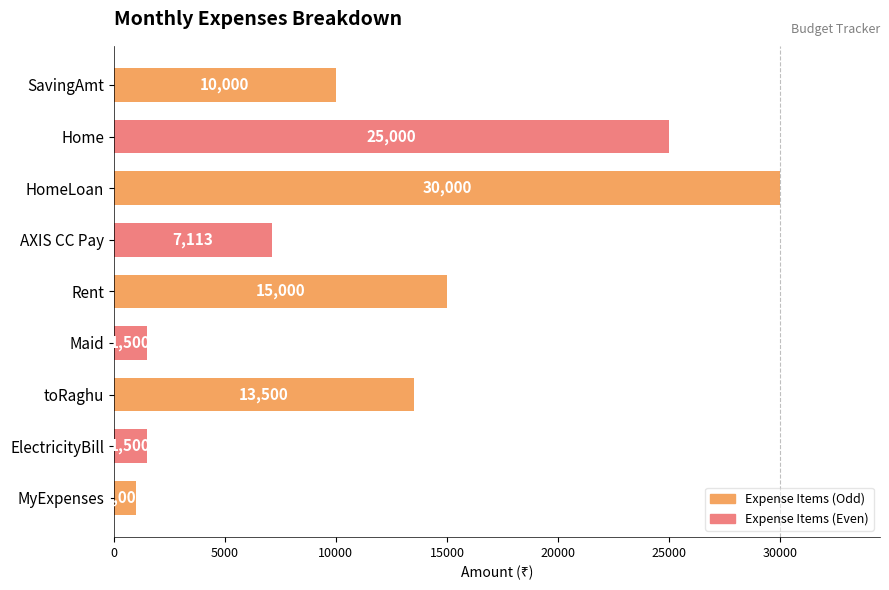

The chart shows a value of 15000 at Rent. True or false?

True